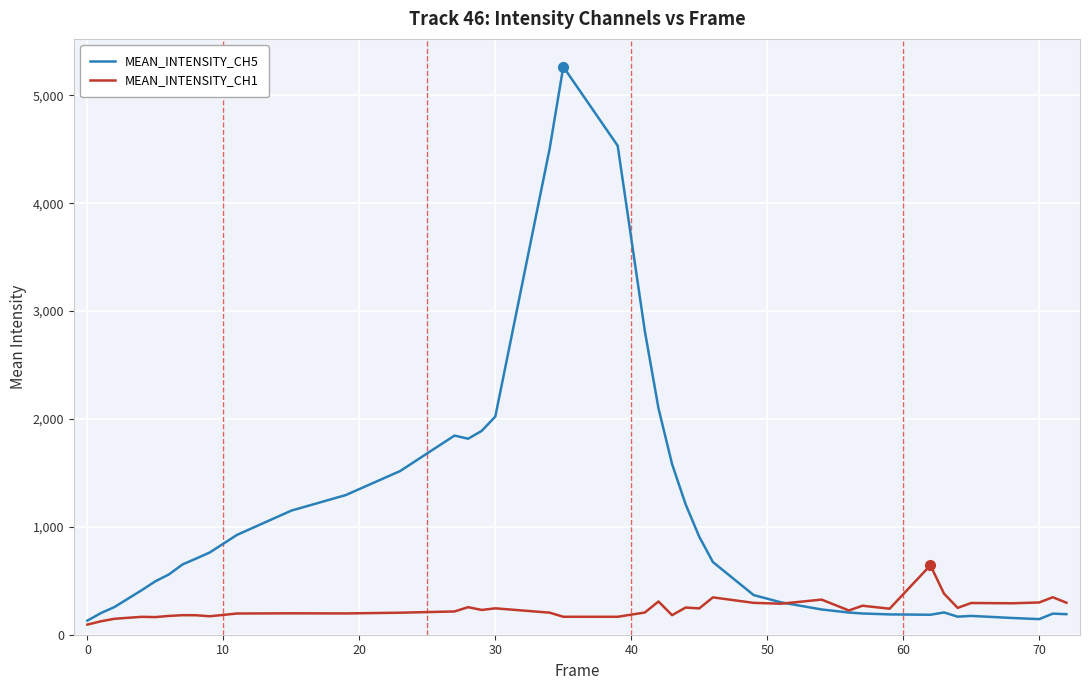

What is the maximum value shown in the chart?

5264.9